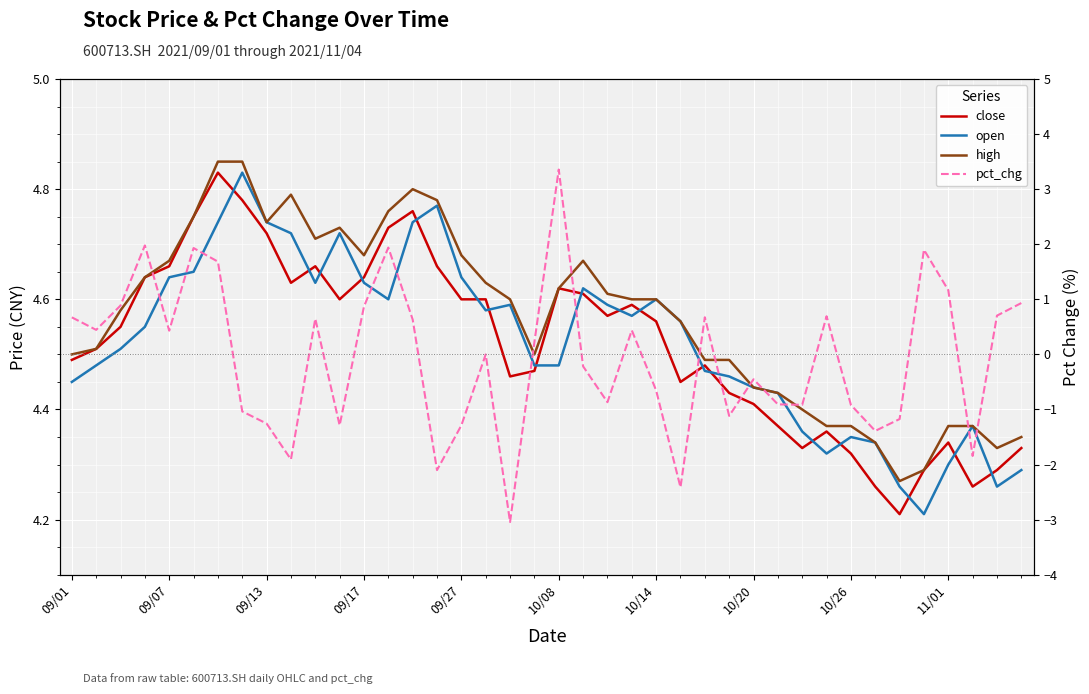

True or false: pct_chg and close cross at least once.

False